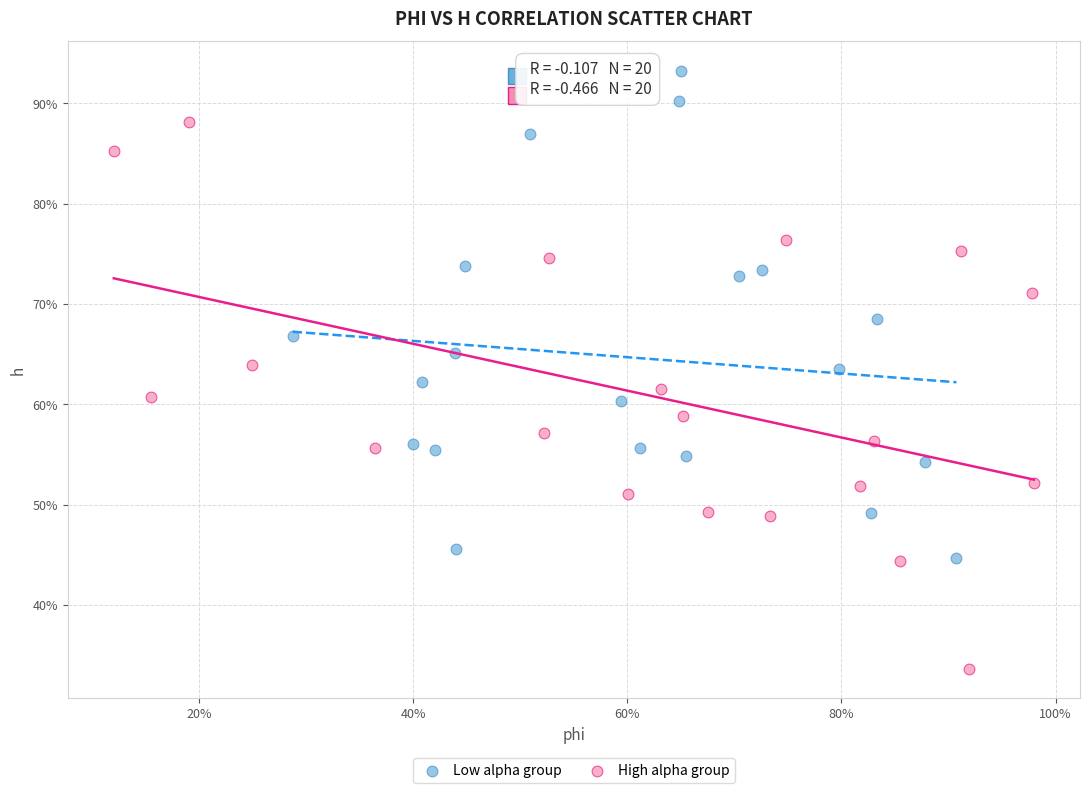

Which series contains the lowest Y value?

High alpha group